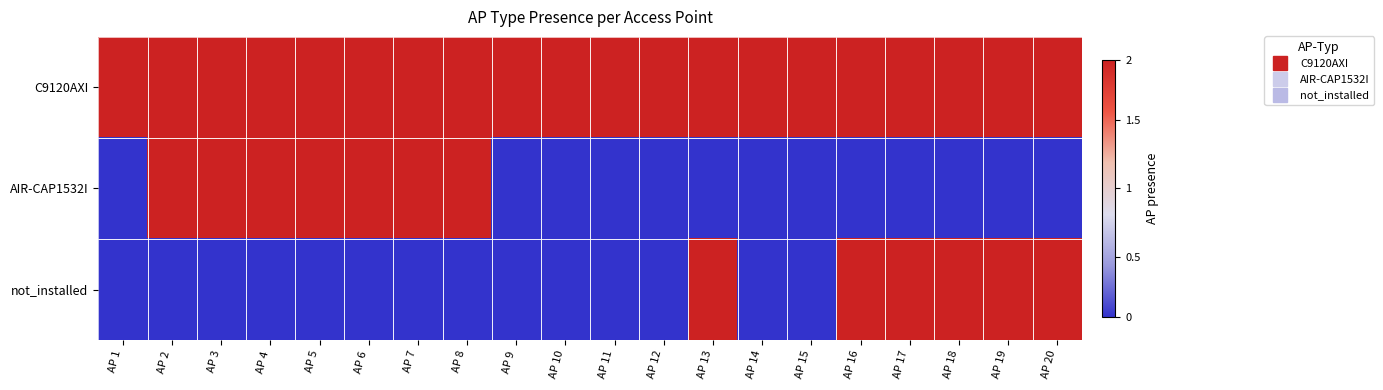

Which series has the largest total across all categories?

C9120AXI